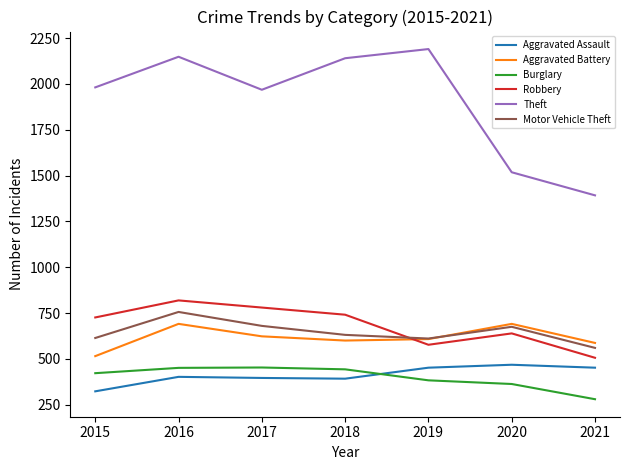

At which label is Robbery closest to 662?

2020